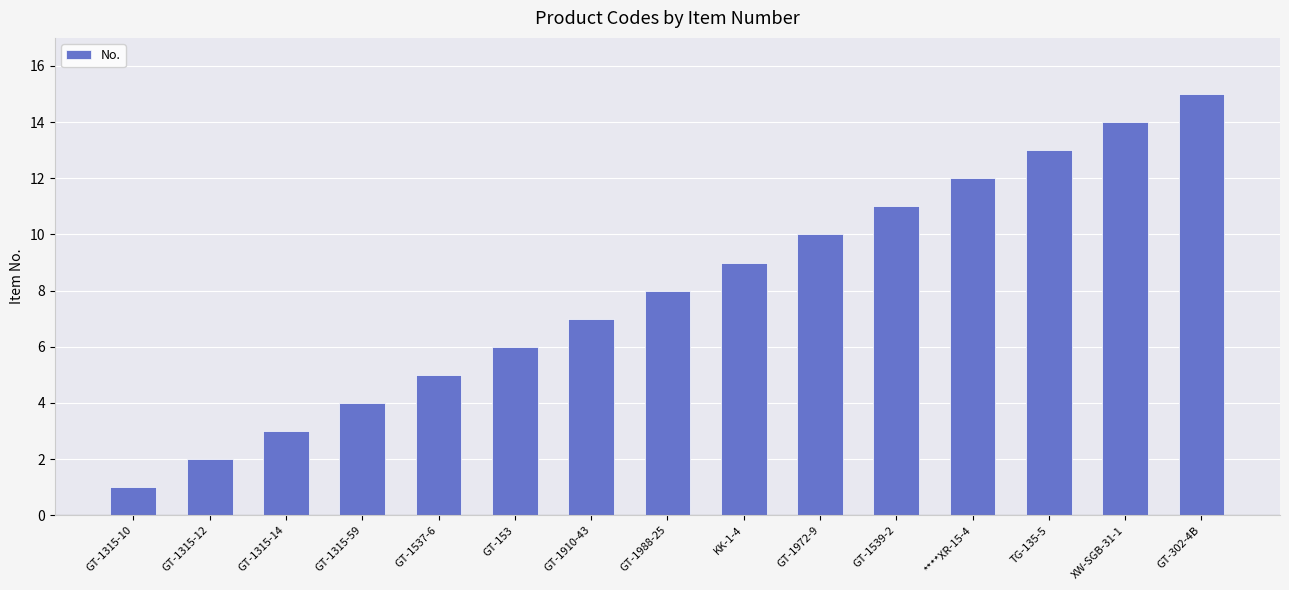

Where is the data nearest to the value 8?

GT-1988-25